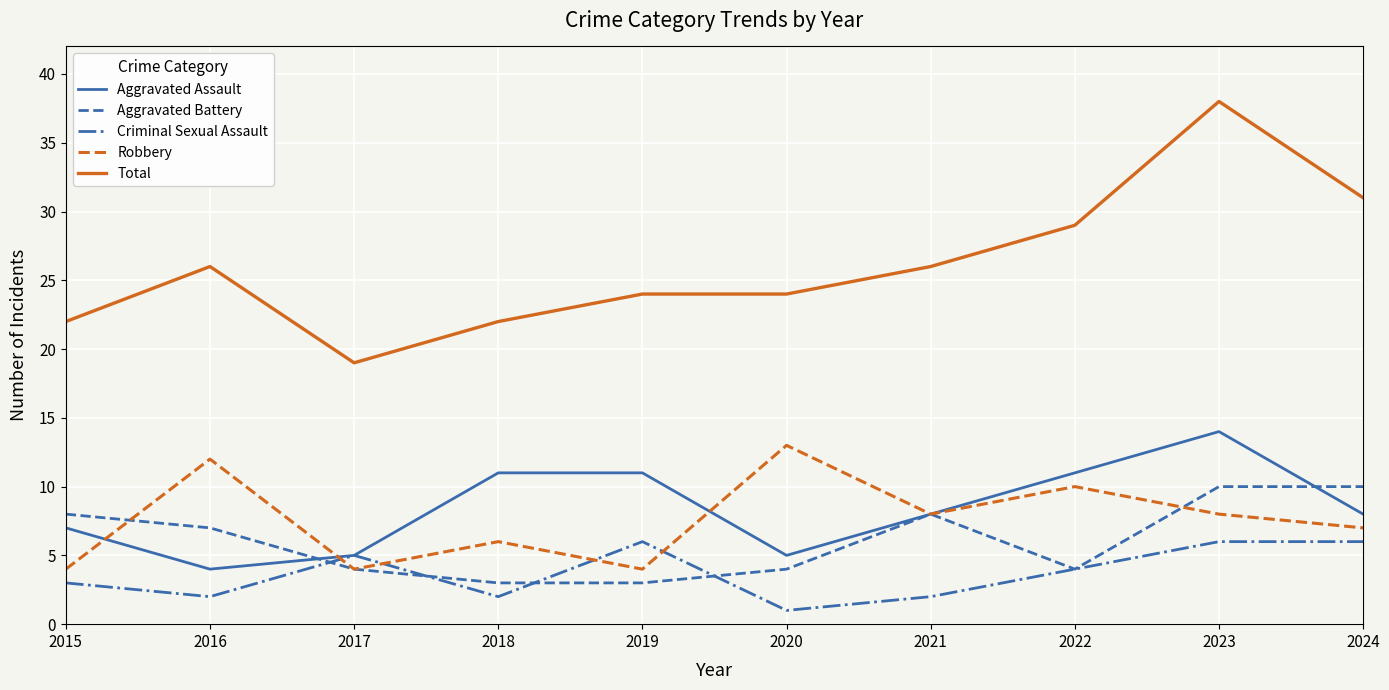

True or false: Criminal Sexual Assault and Robbery cross at least once.

True